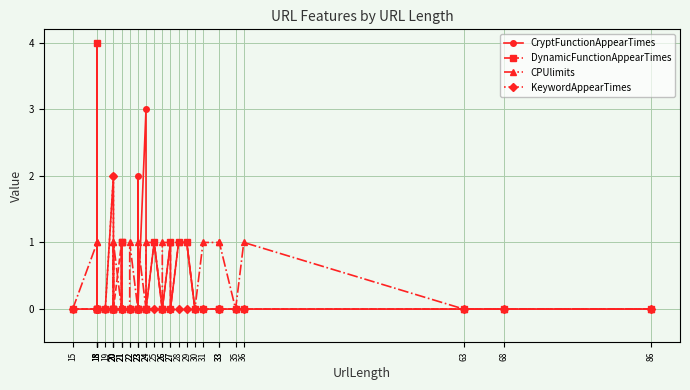

Count the number of categories in the chart.

37